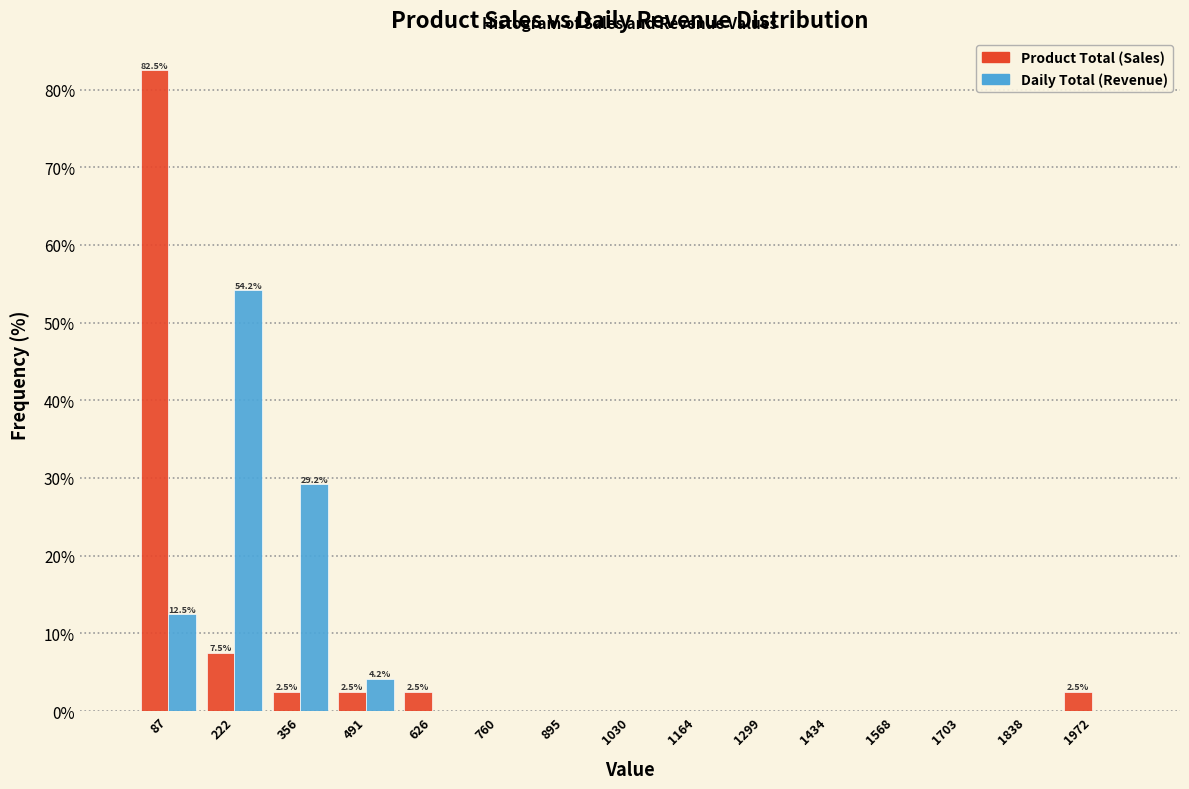

In the Product Total (Sales) series, which range on the x-axis has the tallest bar?

20 to 160